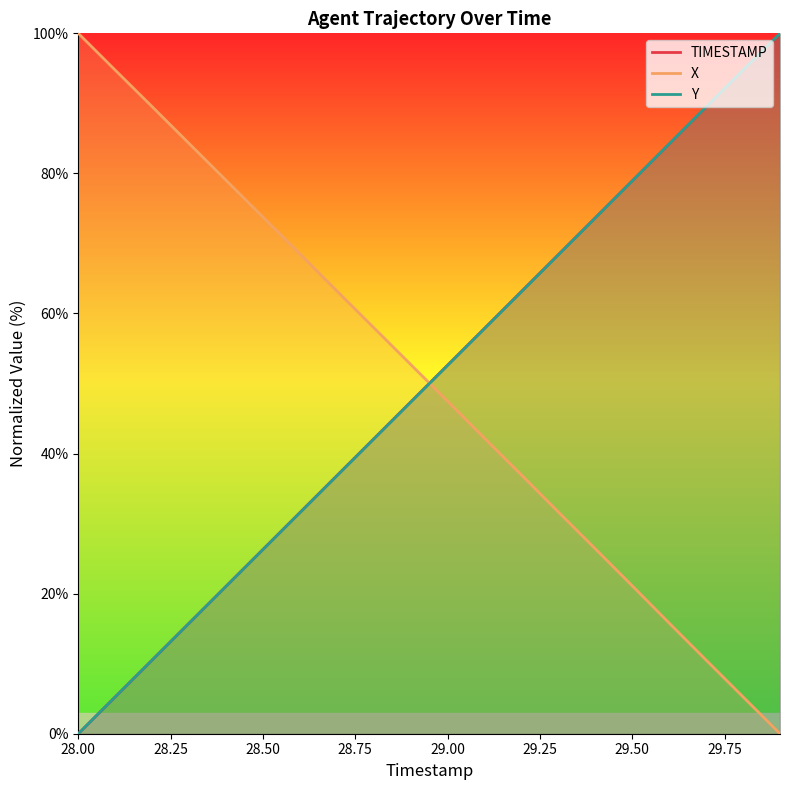

How many data points does each series have?

20